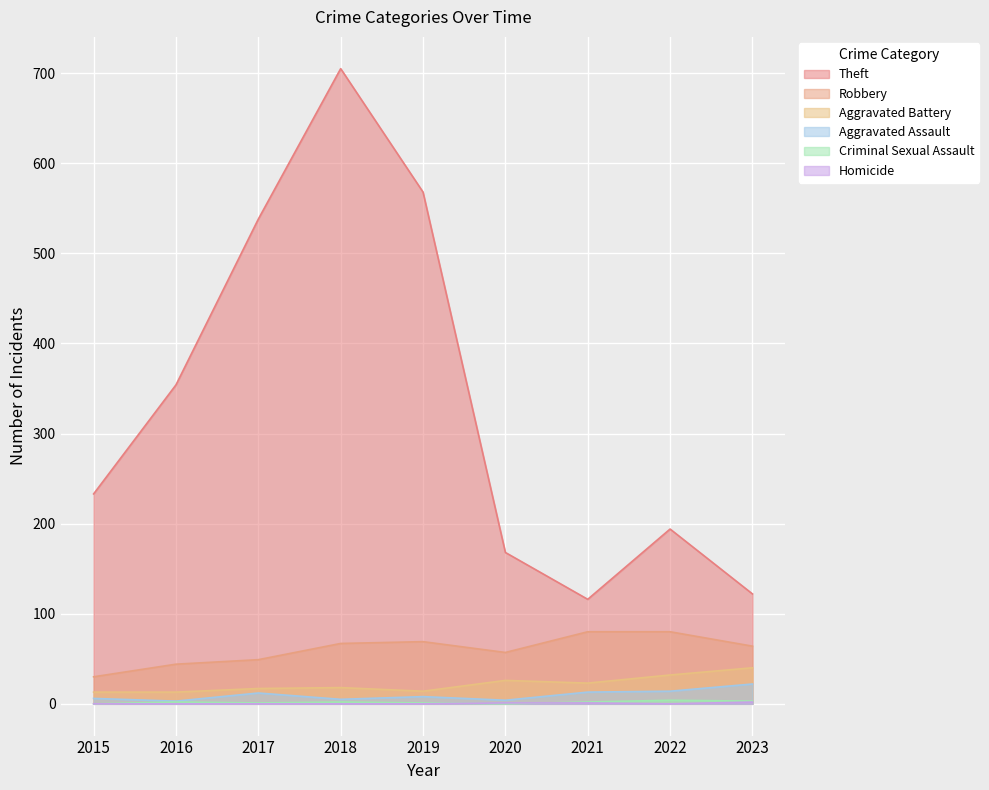

At which category does Robbery reach its first local valley?

2020